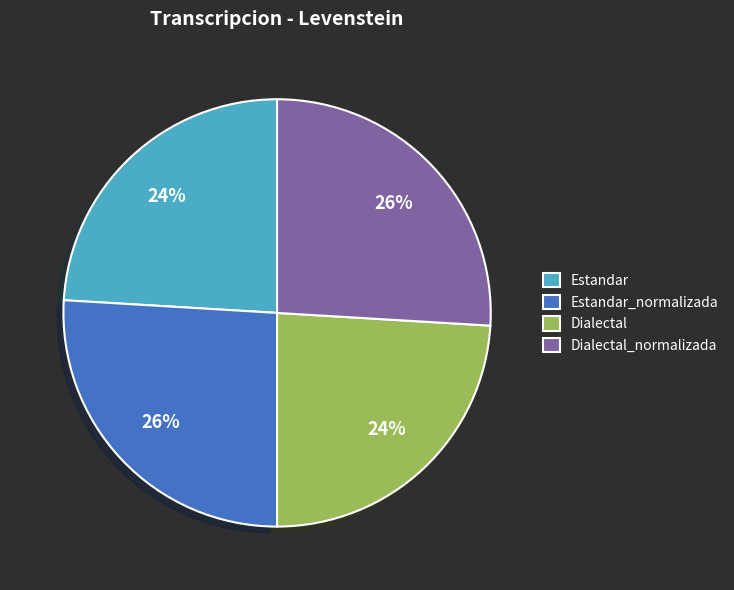

Do Dialectal_normalizada and Estandar_normalizada together represent more than half of the pie?

Yes